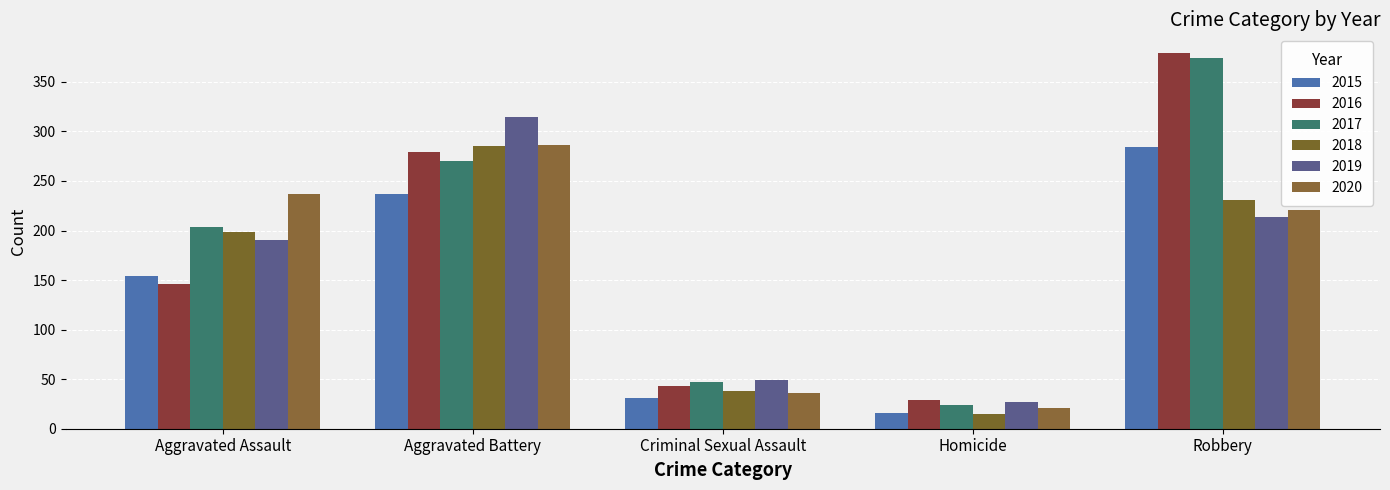

What is the sum of all 2017 values?

919